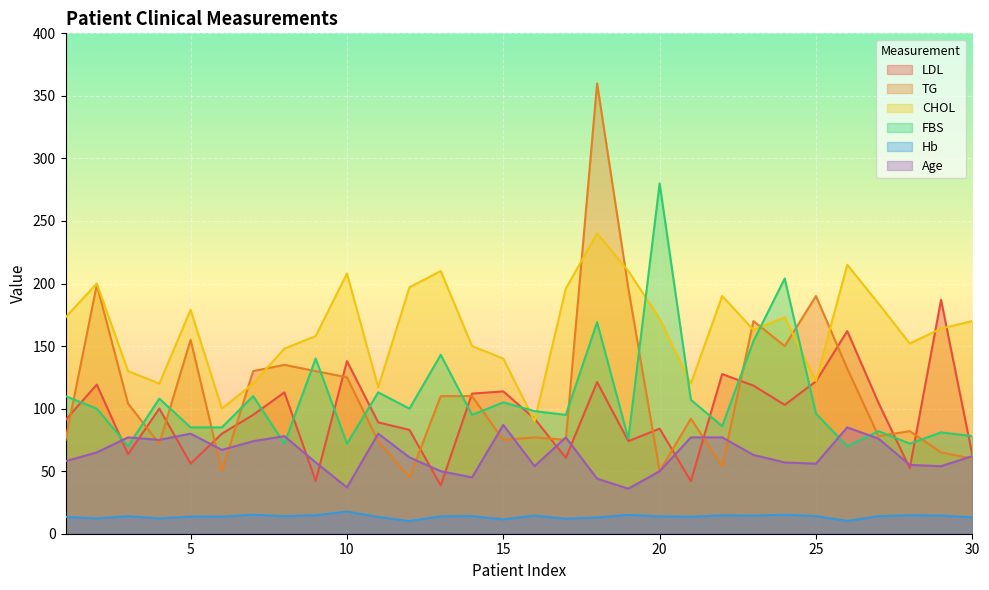

Reading left to right, list all the values displayed in this chart.

LDL: 91.0	119.2	63.6	100.0	56.0	80.0	95.0	113.0	42.2	138.0	89.0	83.0	38.6	112.0	113.8	92.0	60.6	121.2	74.0	84.0	42.0	127.6	118.4	103.0	121.8	162.0	104.6	52.4	187.0	63.0
TG: 75.0	199.0	104.0	72.0	155.0	50.0	130.0	135.0	130.0	125.0	74.0	45.0	110.0	110.0	75.0	77.0	75.0	360.0	196.0	50.0	92.0	54.0	170.0	150.0	190.0	132.0	78.0	82.0	65.0	60.0
CHOL: 173.0	200.0	130.0	120.0	179.0	100.0	120.0	148.0	158.0	208.0	117.0	197.0	210.0	150.0	140.0	90.0	196.0	240.0	210.0	172.0	120.0	190.0	163.0	173.0	122.0	215.0	184.0	152.0	164.0	170.0
FBS: 110.0	100.0	70.0	108.0	85.0	85.0	110.0	72.0	140.0	72.0	113.0	100.0	143.0	95.0	105.0	98.0	95.0	169.0	76.0	280.0	107.0	86.0	154.0	204.0	96.0	70.0	82.0	72.0	81.0	78.0
Hb: 13.5	12.2	14.0	12.2	13.7	13.6	15.2	14.0	14.8	17.7	13.4	10.1	13.9	14.1	11.5	14.5	12.0	13.0	15.1	13.9	13.6	14.7	14.4	15.2	14.1	10.2	14.0	14.8	14.5	13.1
Age: 58.0	65.0	77.0	75.0	80.0	67.0	74.0	78.0	57.0	37.0	80.0	61.0	50.0	45.0	87.0	54.0	77.0	44.0	36.0	50.0	77.0	77.0	63.0	57.0	56.0	85.0	76.0	55.0	54.0	62.0